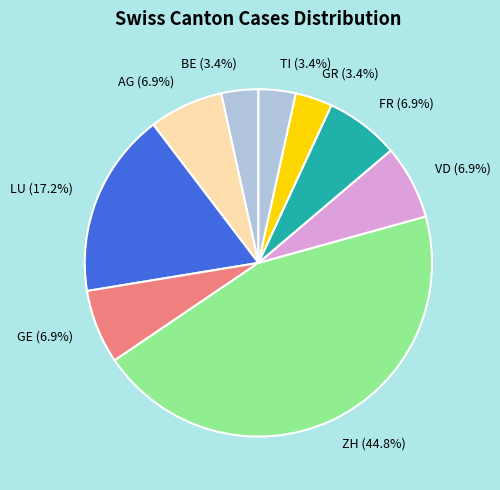

How many segments does this pie chart have?

9